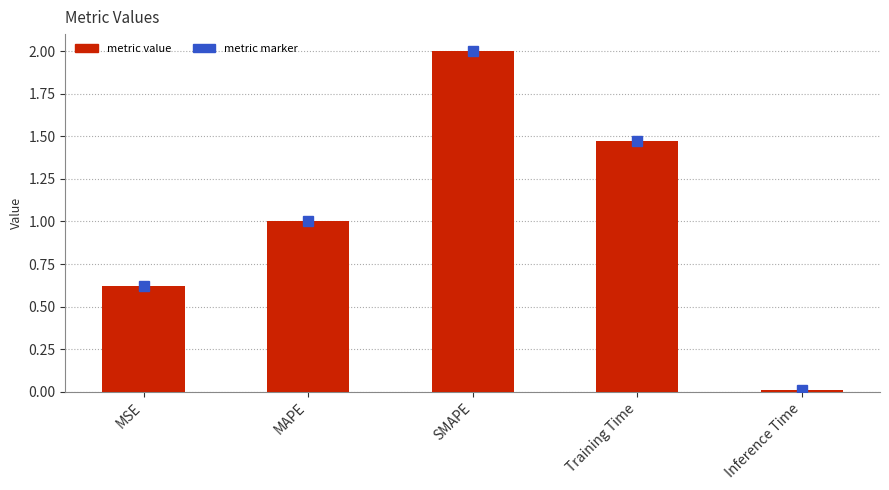

Are the bars horizontal?

No